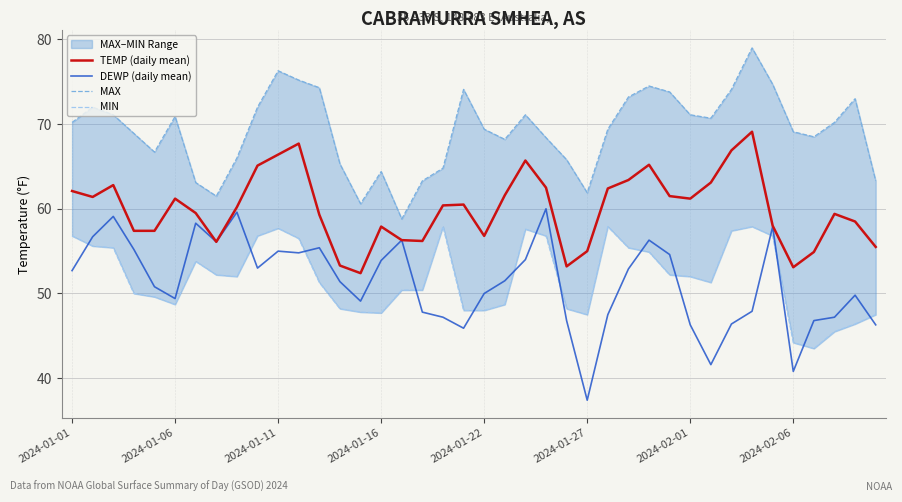

What is the maximum value for DEWP (daily mean)?

60.0